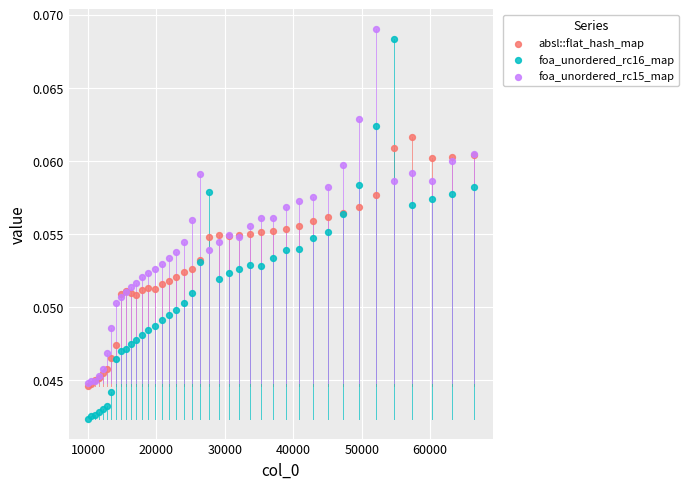

Which series contains the highest Y value?

foa_unordered_rc15_map